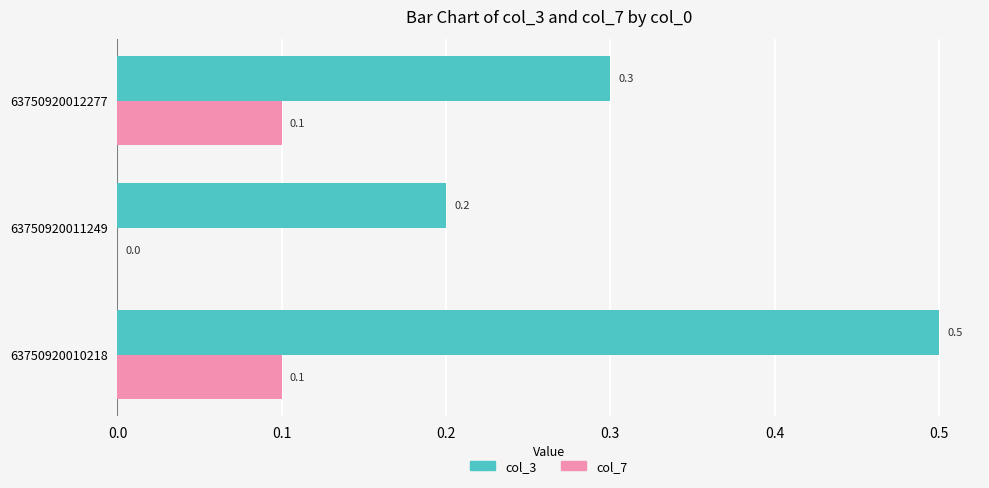

How many categories are shown in the chart?

3